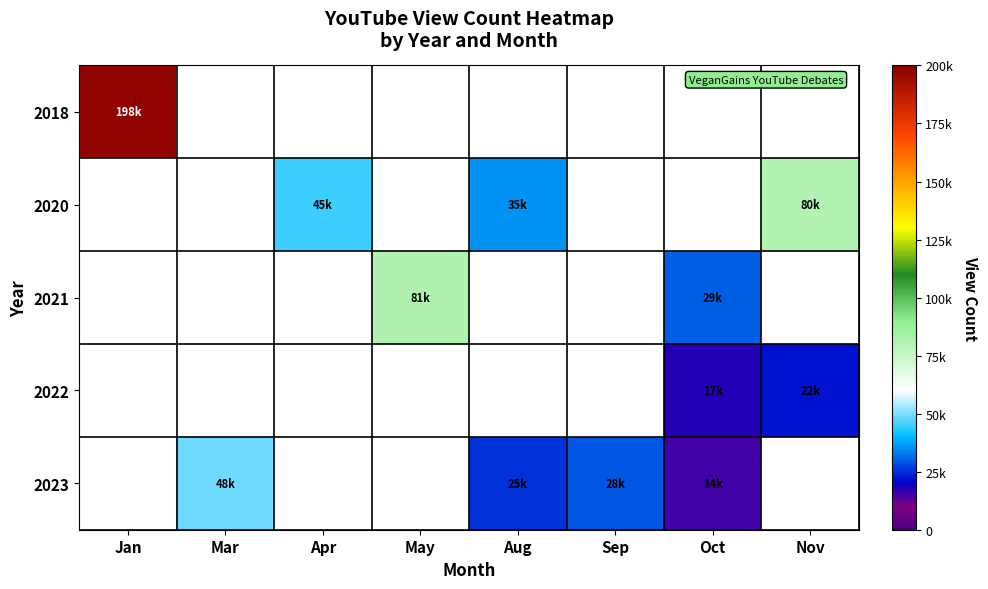

How many series are shown in this chart?

5